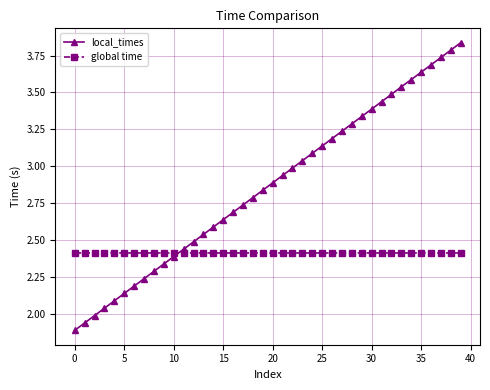

Rank the series by their average value, from lowest to highest.

global time, local_times